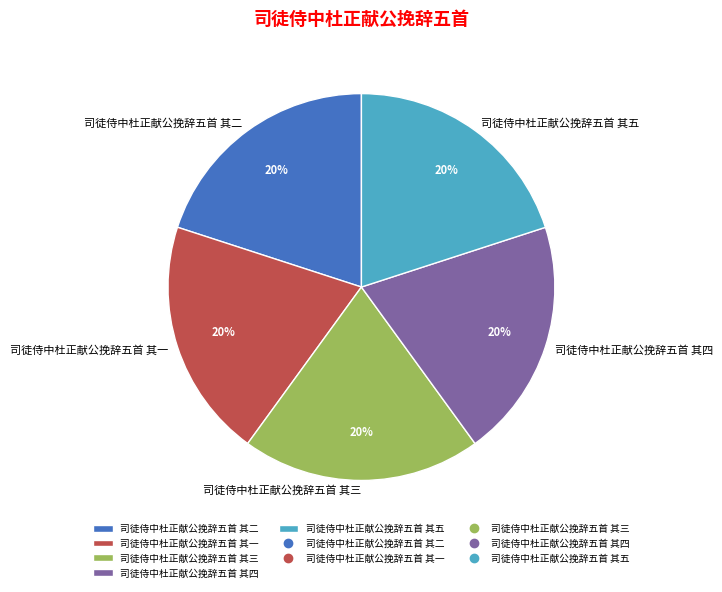

True or false: 司徒侍中杜正献公挽辞五首 其一 accounts for 26% of the total.

False